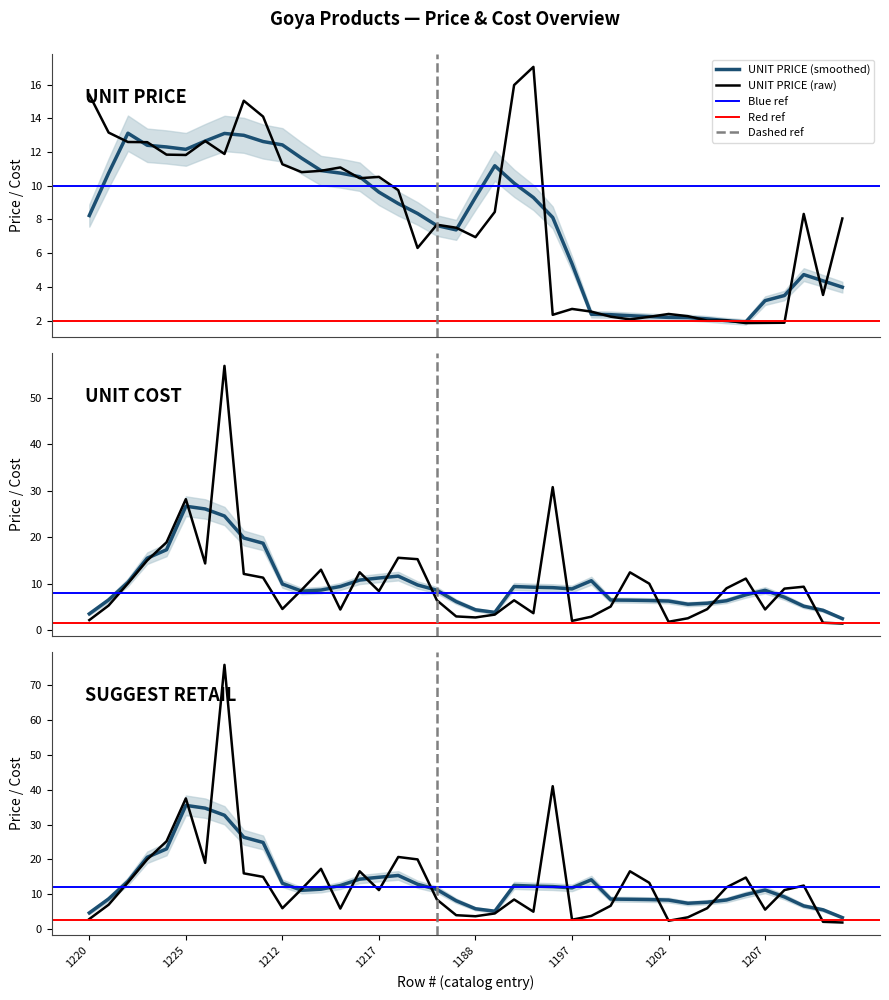

The UNIT PRICE series shows 11.8 at 1224. True or false?

True